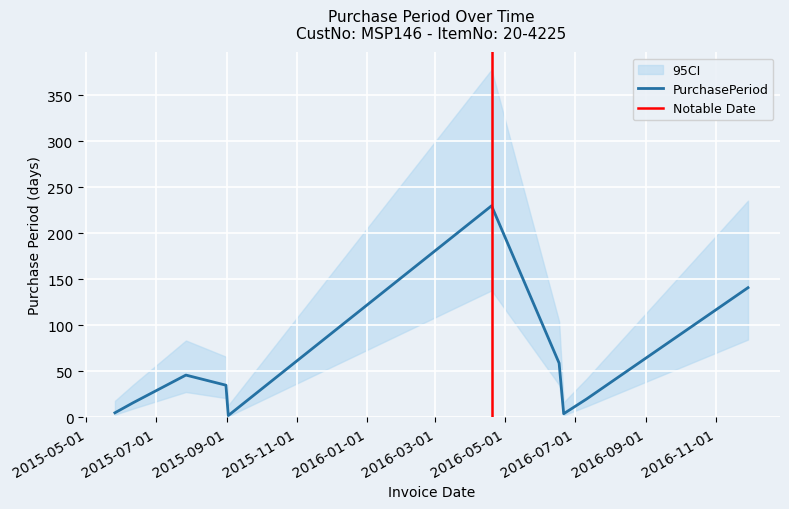

How many lines are shown in the chart?

1